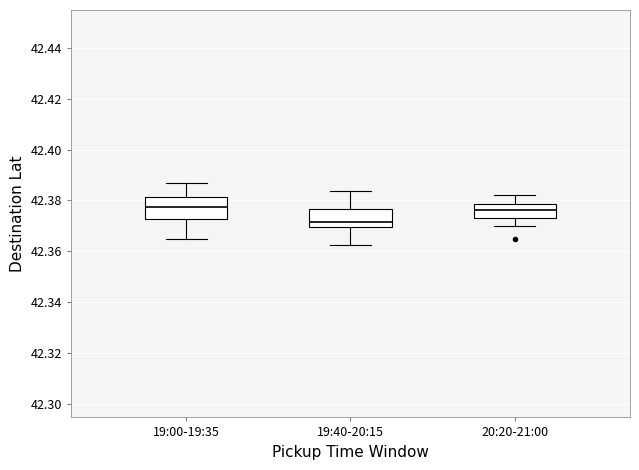

Where does the median line of the box for 20:20-21:00 sit on the y-axis? The values are not printed on the chart, so give them approximately, as read against the axis.

42.376